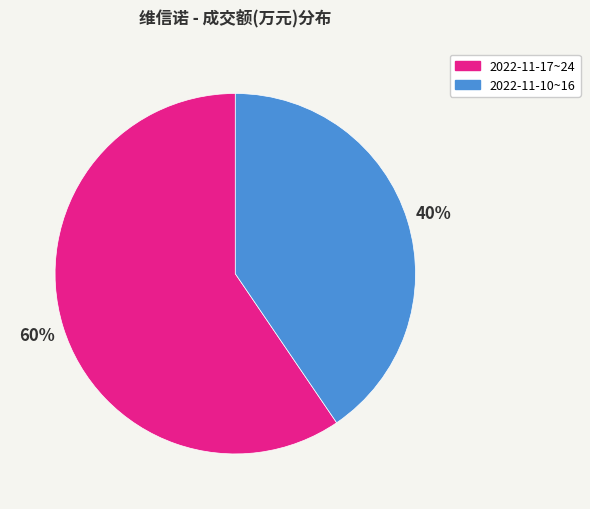

To the nearest percent, what is the average slice percentage?

50%